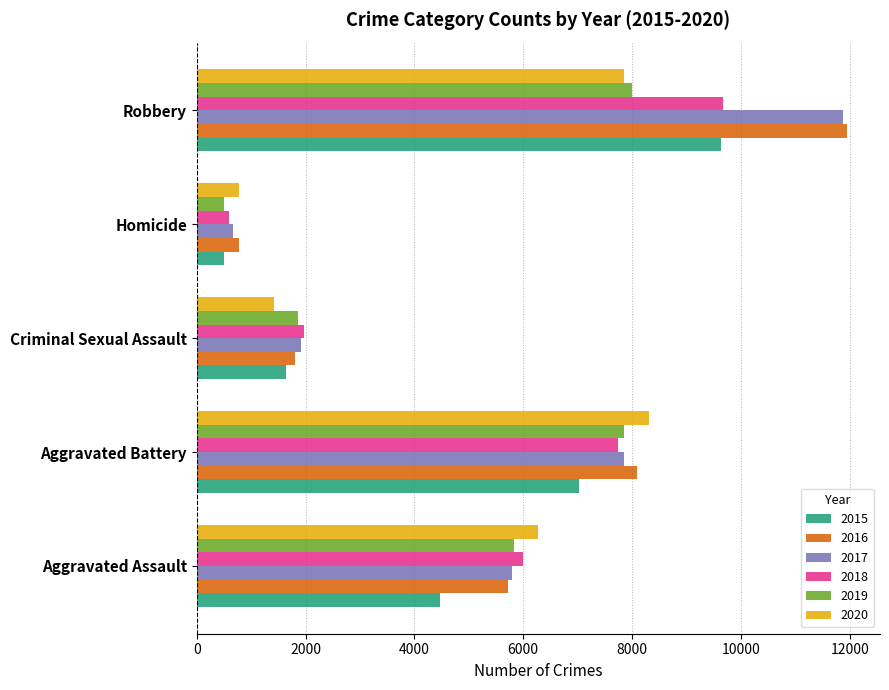

Is it true that 2015 equals 1650 at Criminal Sexual Assault?

True